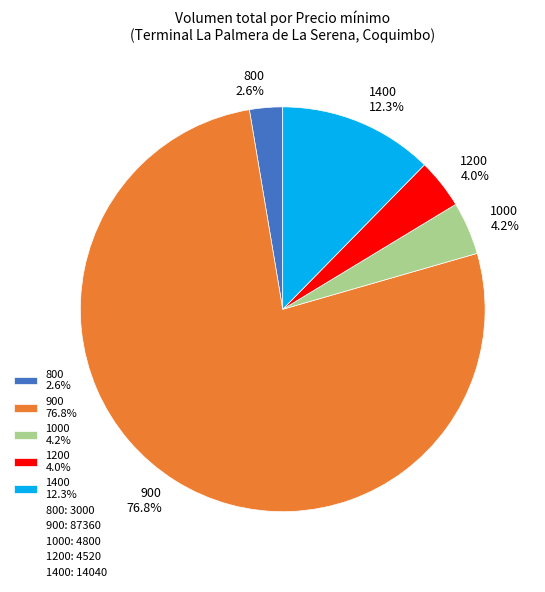

Is the sum of 800 2.6% and 1400 12.3% greater than half?

No